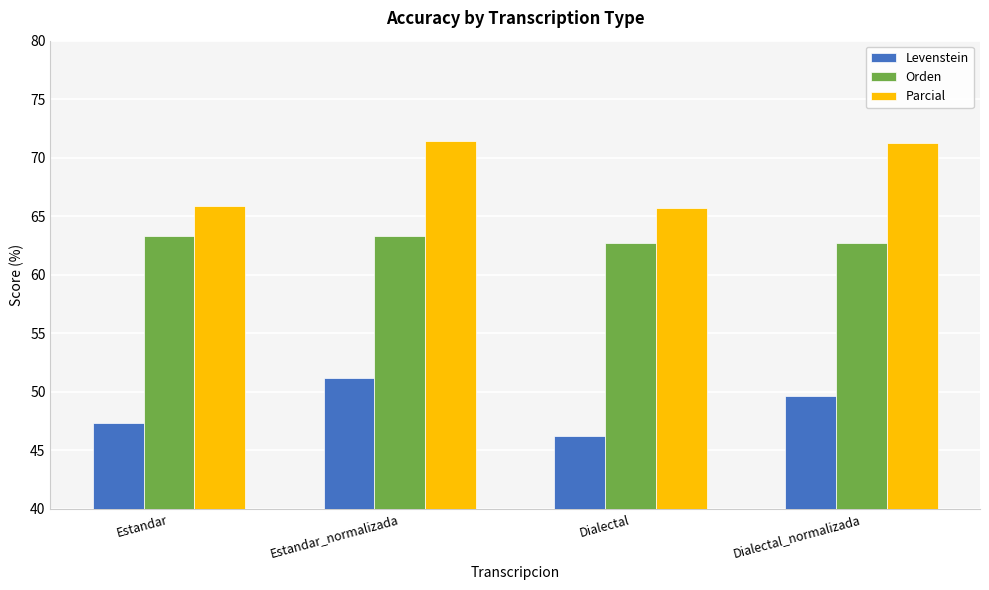

What is the difference between the maximum and minimum values in the Levenstein series?

5.0